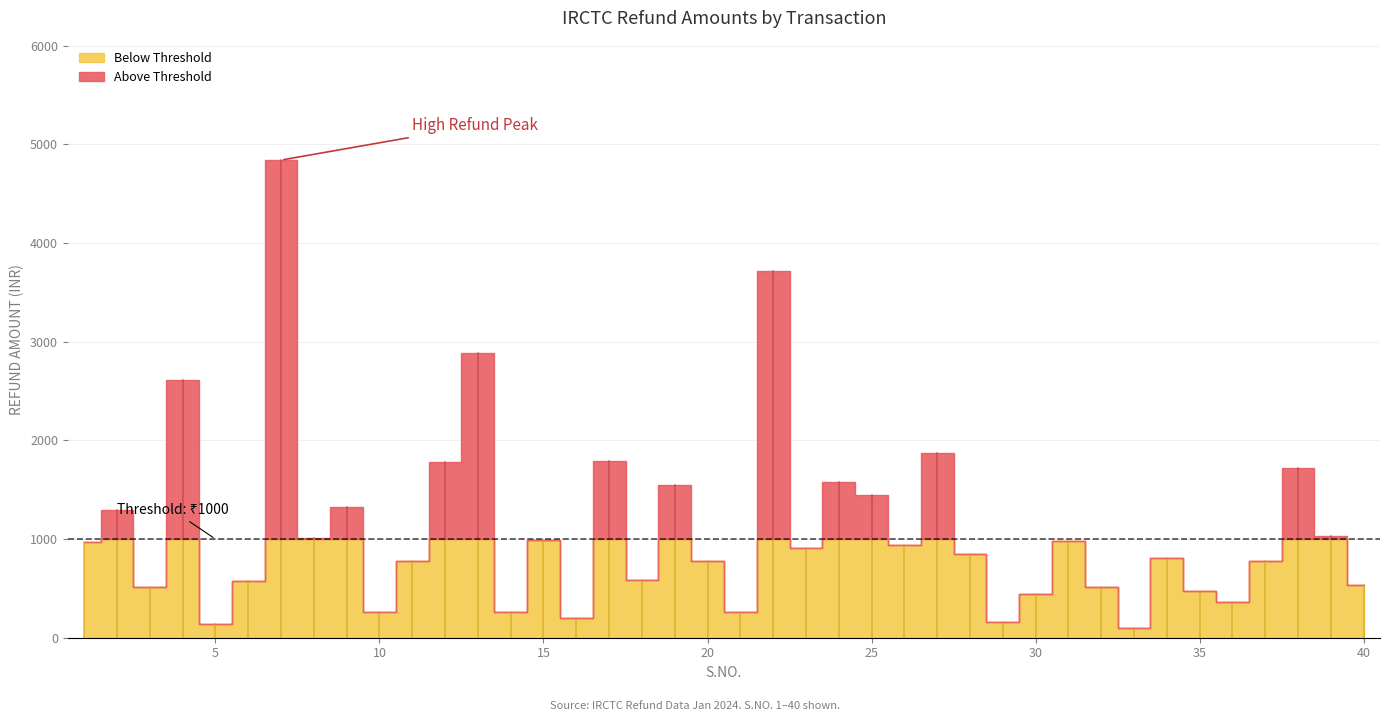

True or false: there are more than 1 points higher than both neighbors.

True